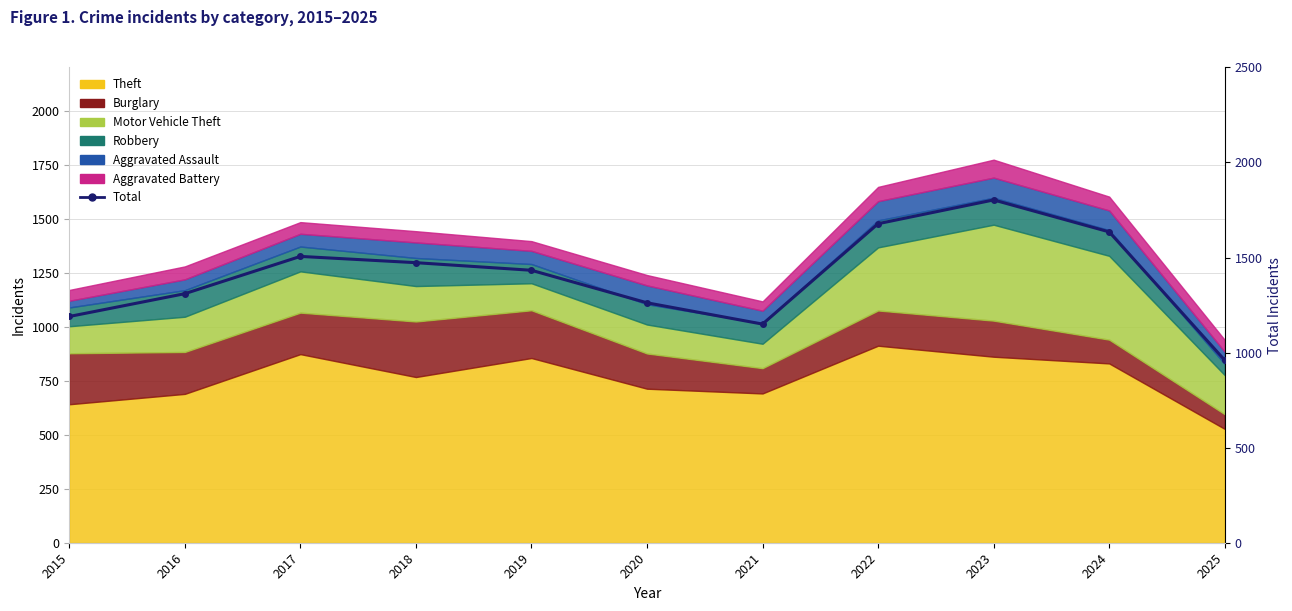

List the labels in order of value, largest first.

2023, 2022, 2024, 2017, 2018, 2019, 2016, 2020, 2015, 2021, 2025